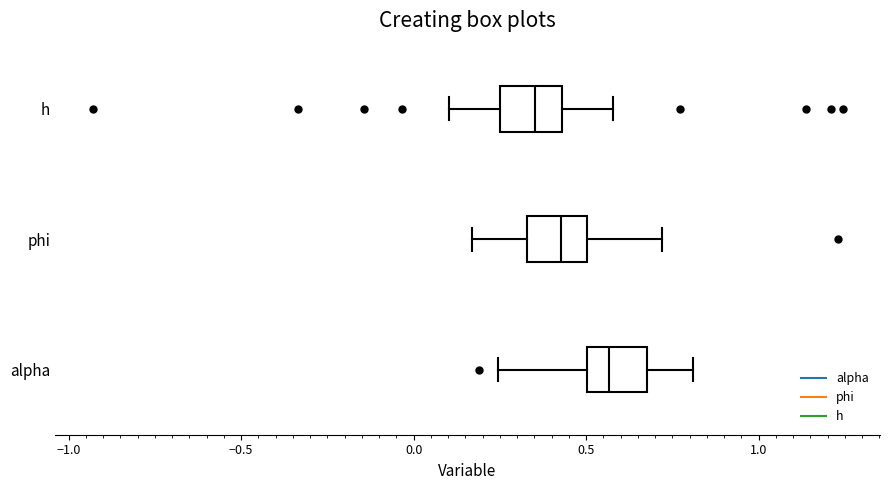

Which box has the furthest to the right median line?

alpha